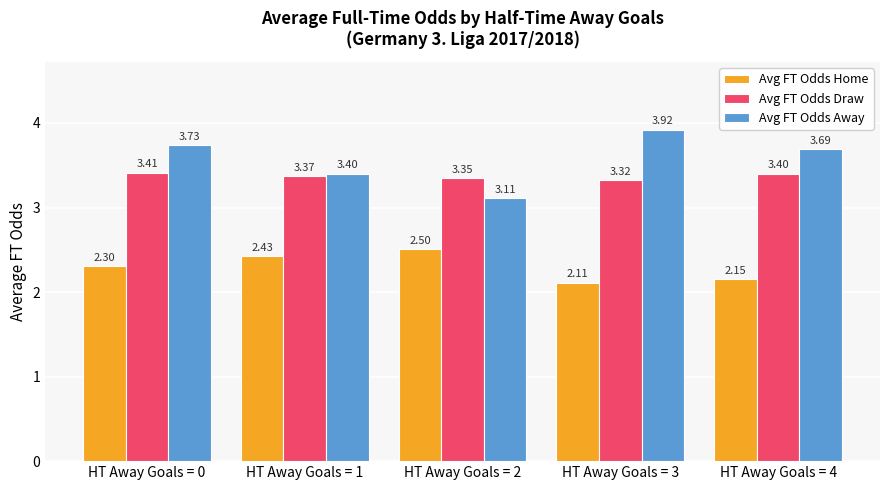

What is the difference between the highest and lowest values at HT Away Goals = 1?

1.0